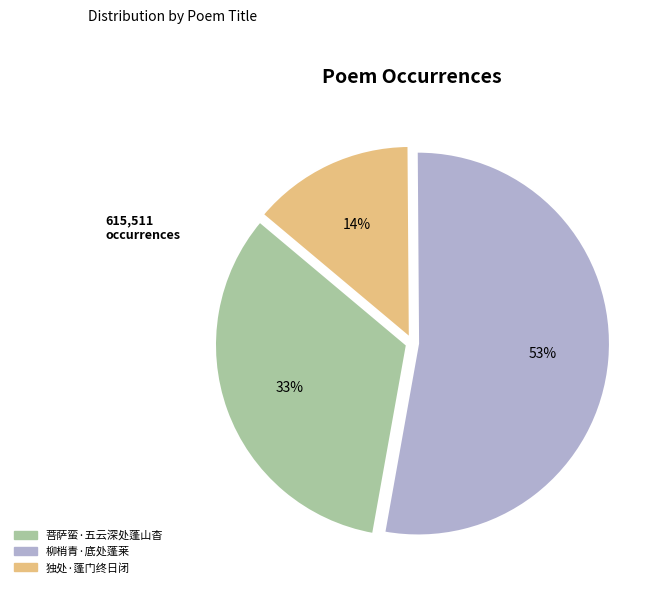

Rank the categories by value from highest to lowest.

柳梢青·底处蓬莱, 菩萨蛮·五云深处蓬山杳, 独处·蓬门终日闭